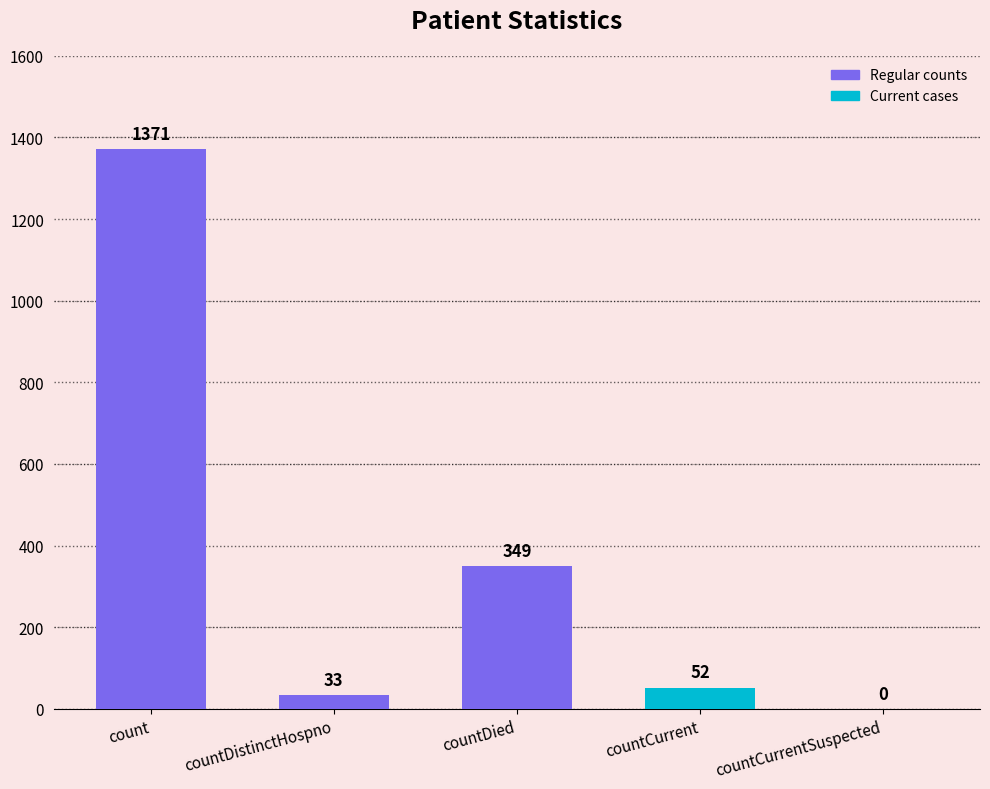

What is the sum of all values?

1805